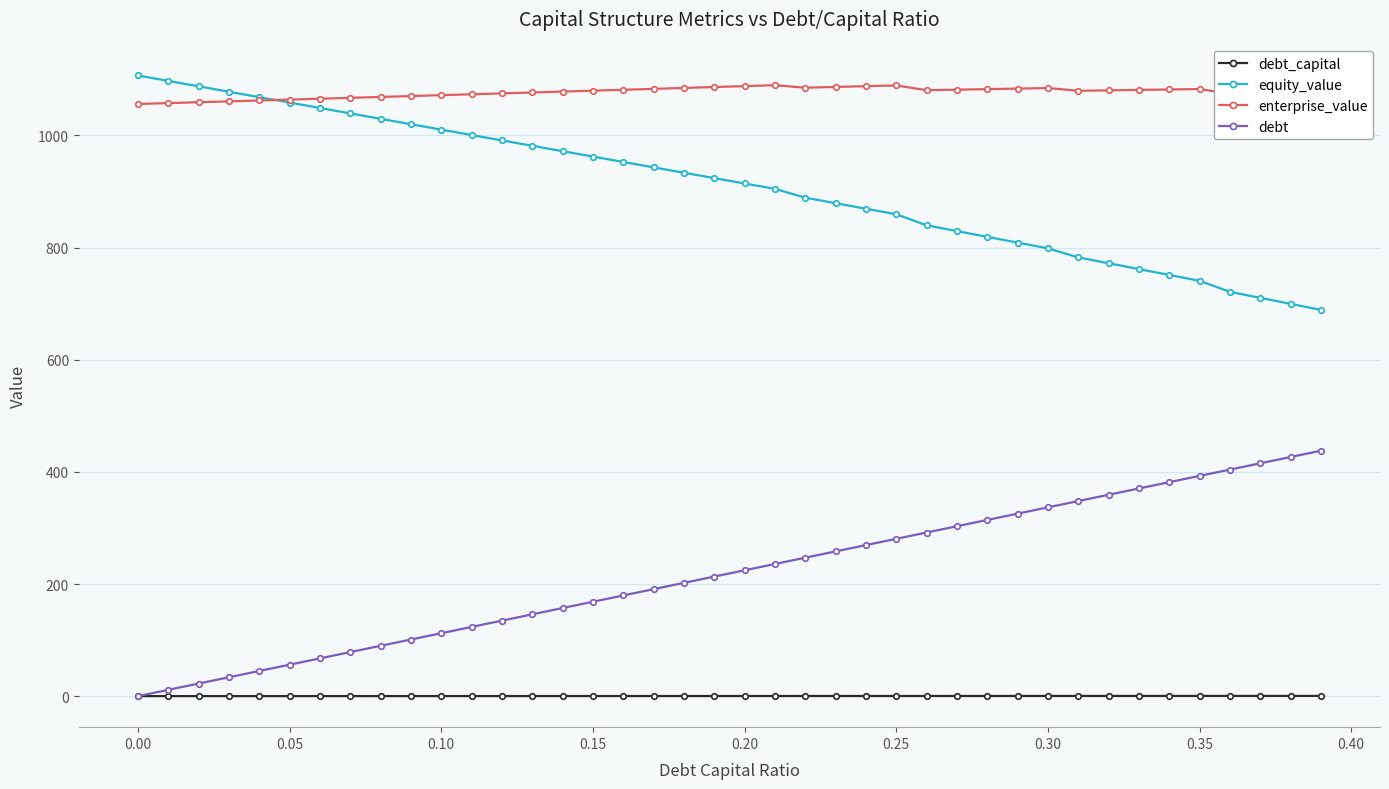

Which series has the largest total across all categories?

enterprise_value